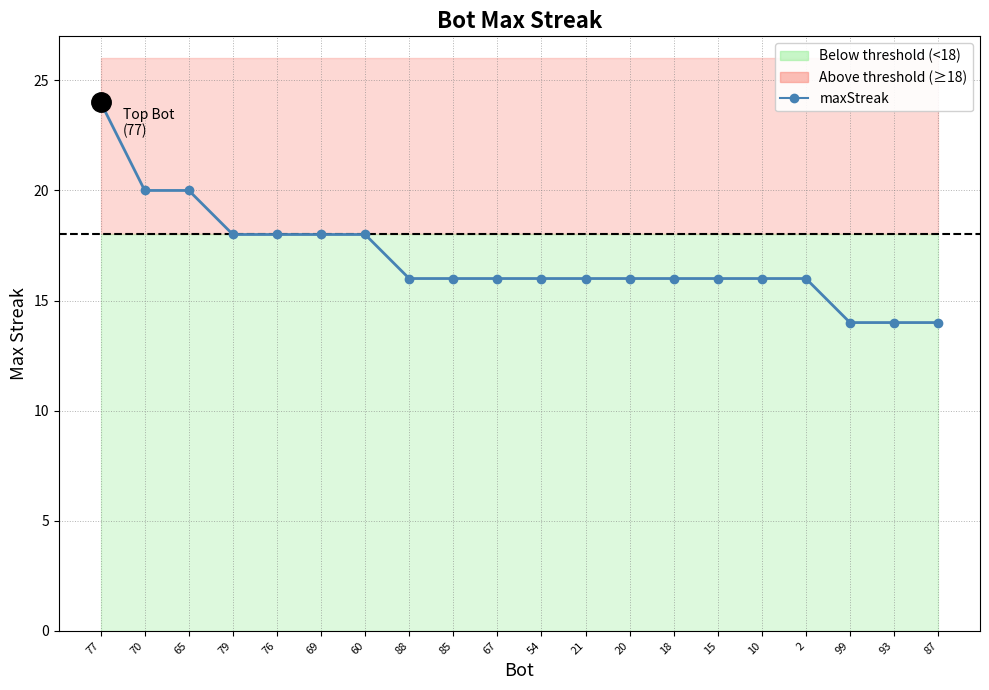

The value at 21 is 16. True or false?

True